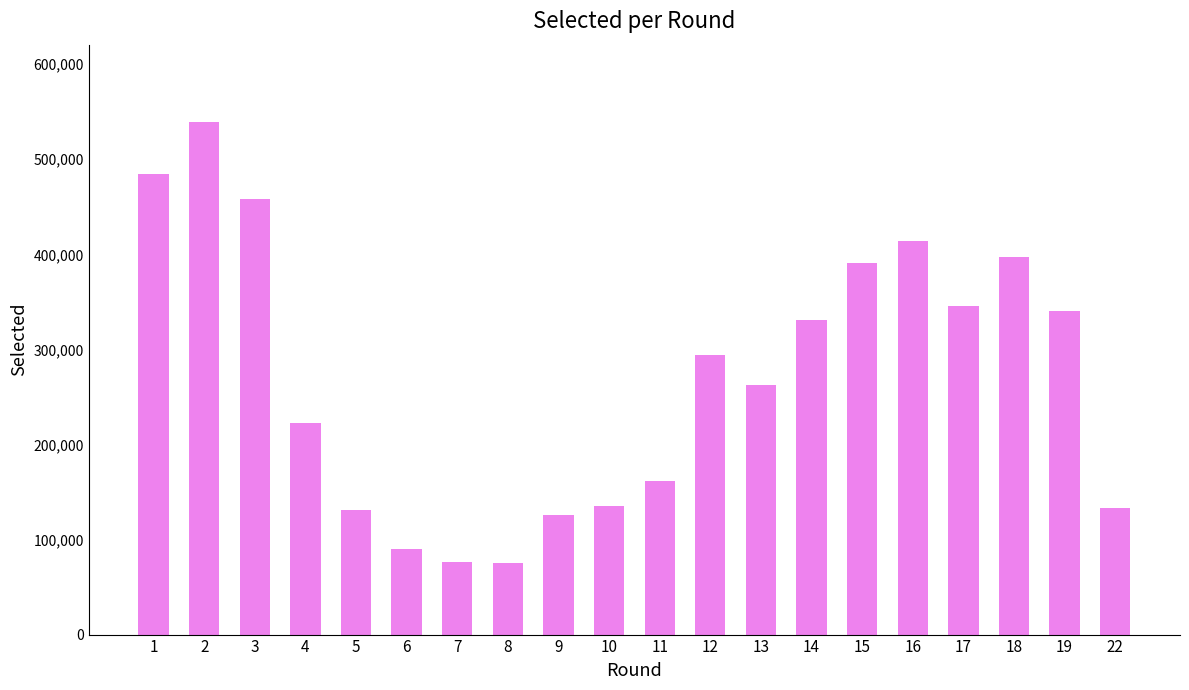

The chart shows a value of 222663 at 4. True or false?

True